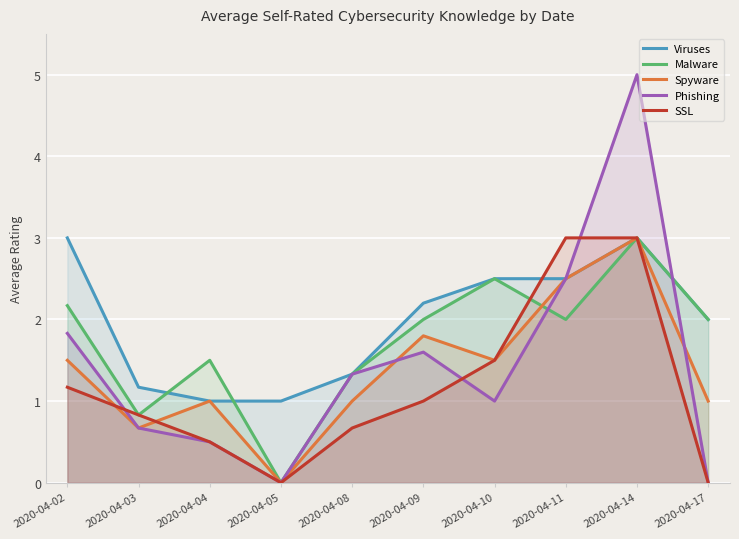

What is the average value of the Spyware series?

1.4